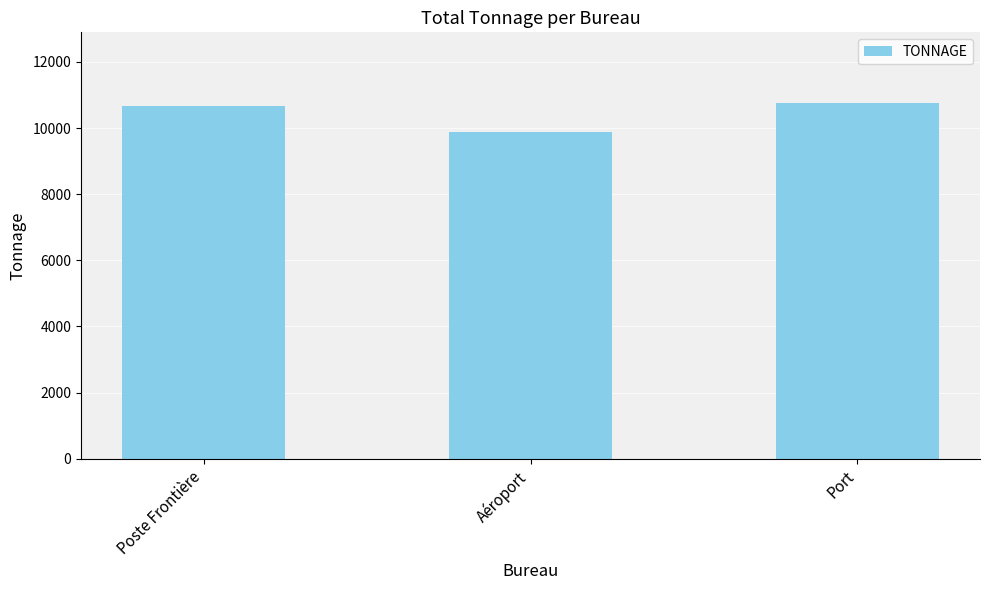

At which label is the value closest to 10308?

Poste Frontière